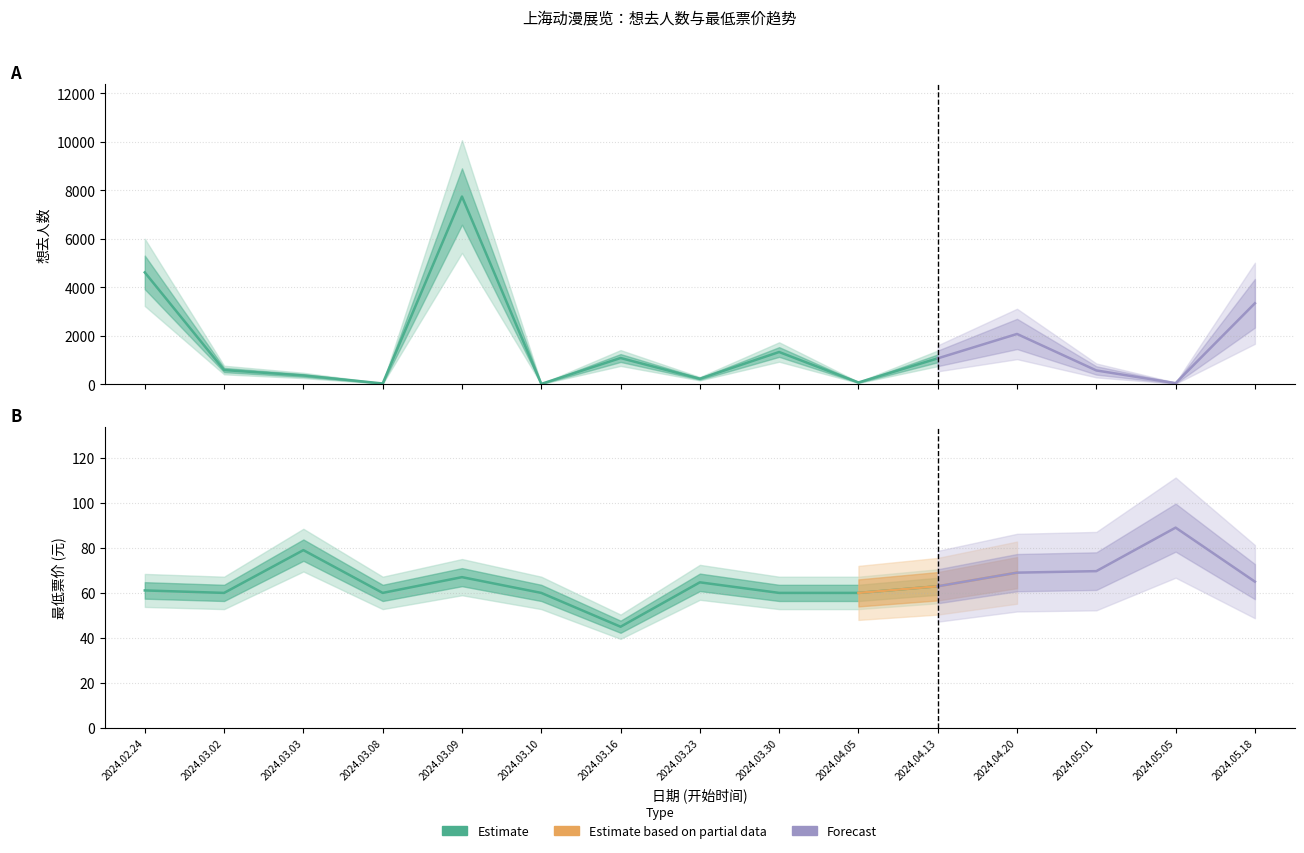

Is it true that 最低票价 equals 69.7 at 2024.05.01?

True